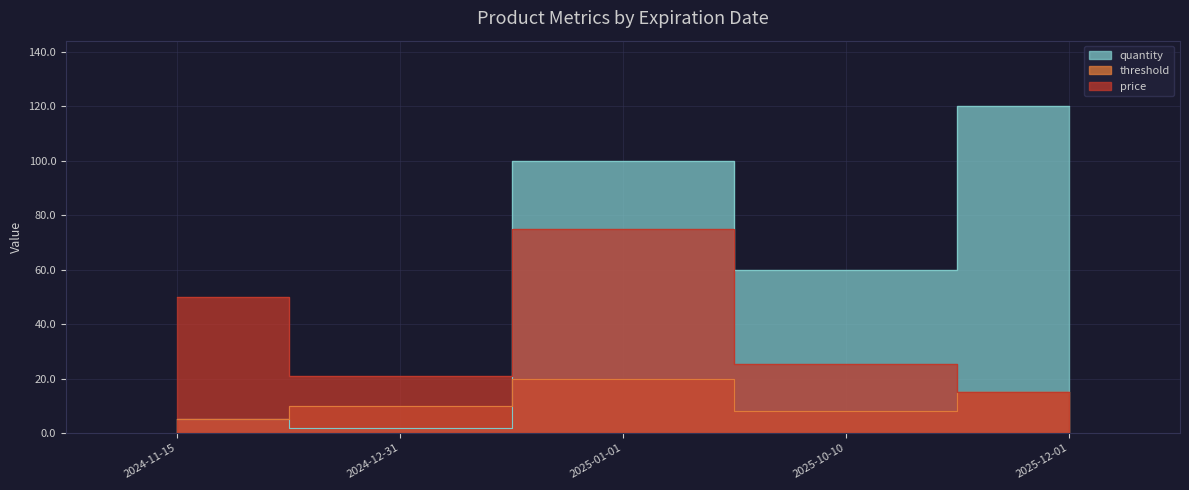

What is the difference between the second highest and second lowest values in the quantity series?

95.0